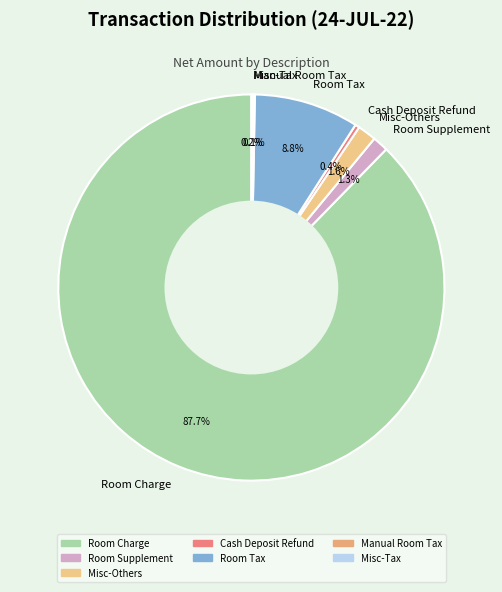

Which category has the biggest portion of the pie?

Room Charge